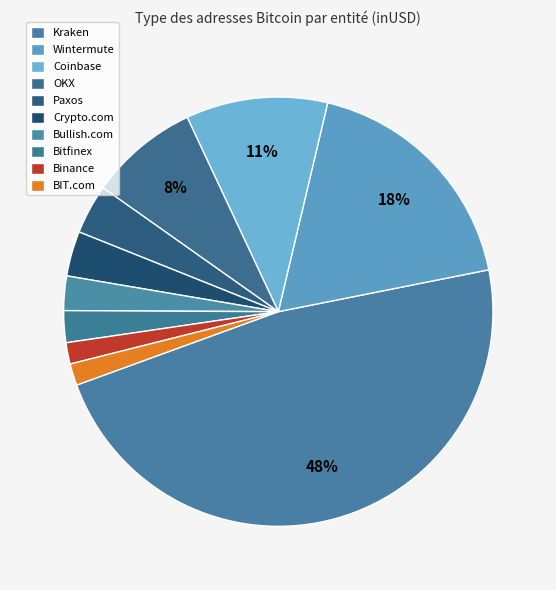

How many slices are in this pie chart?

10